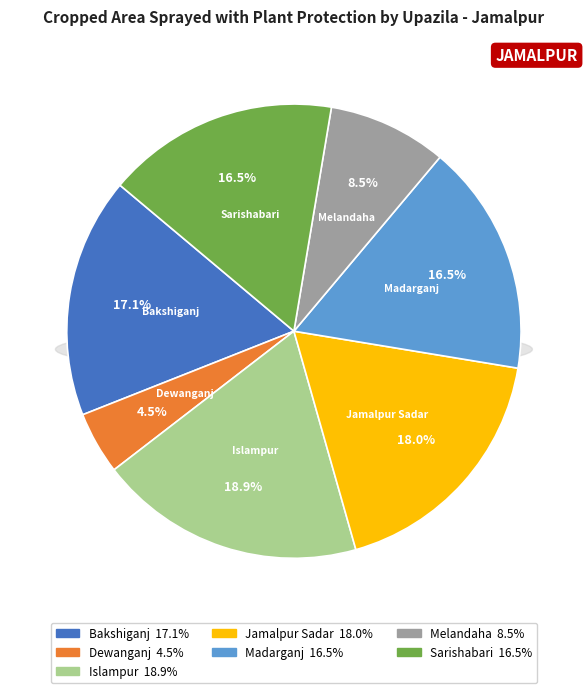

Does any single category account for the majority?

No